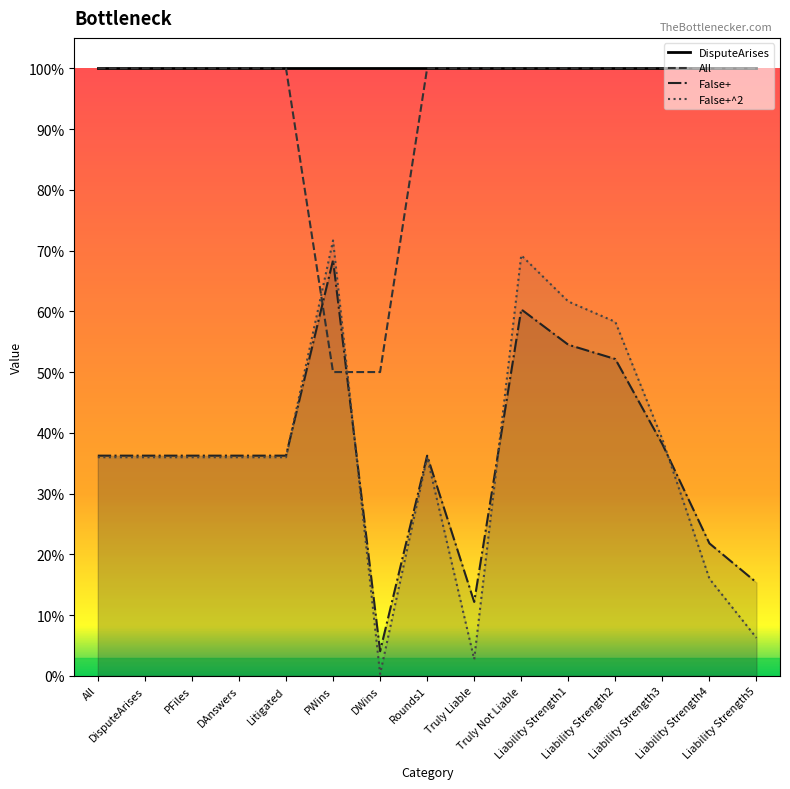

True or false: All and False+^2 cross at least once.

True